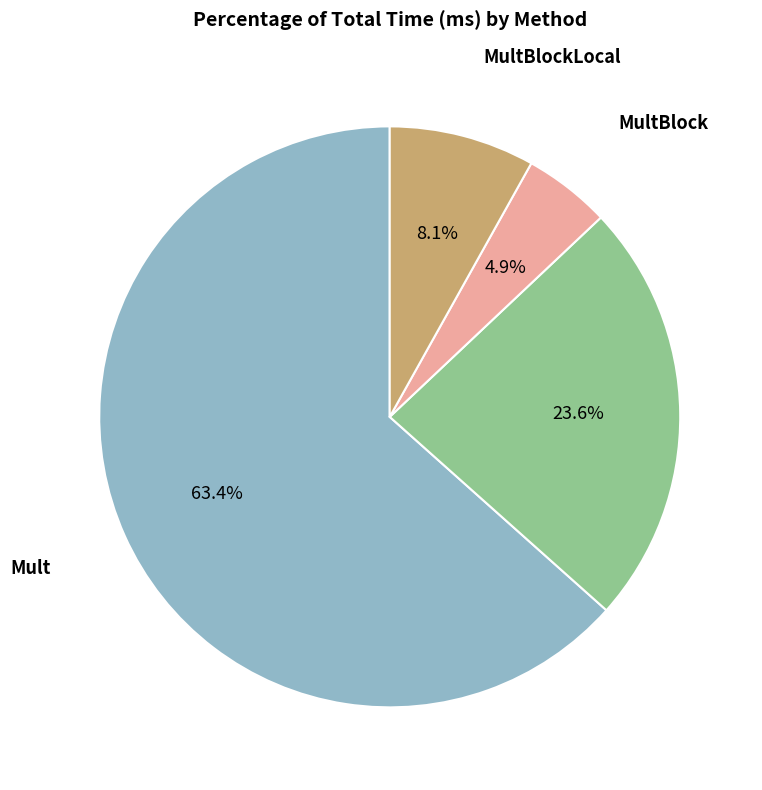

Which category accounts for the majority?

Mult